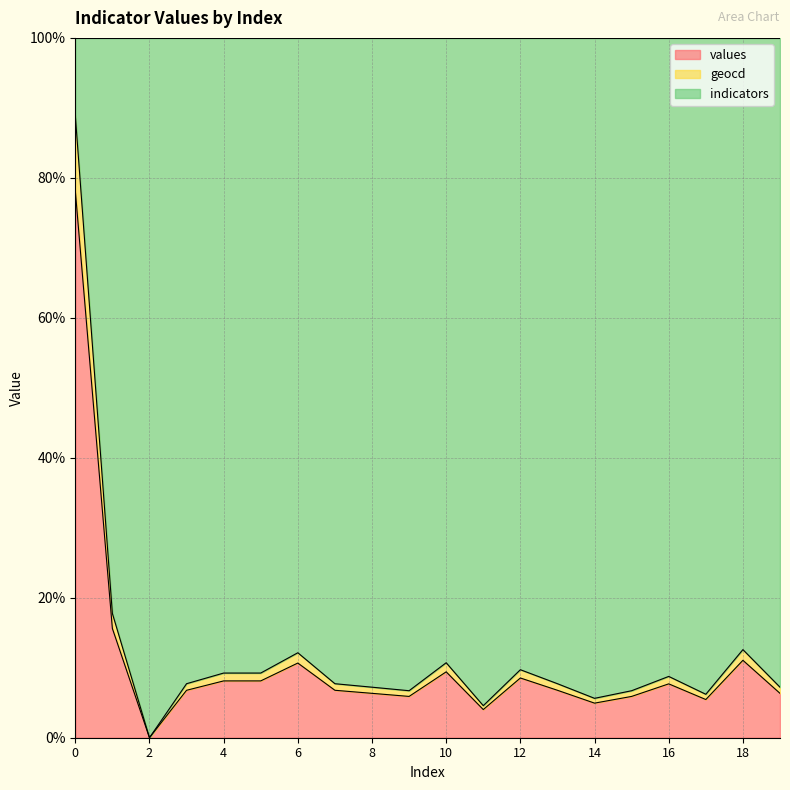

What is the value of the values point at the 16th from the left?

5.9